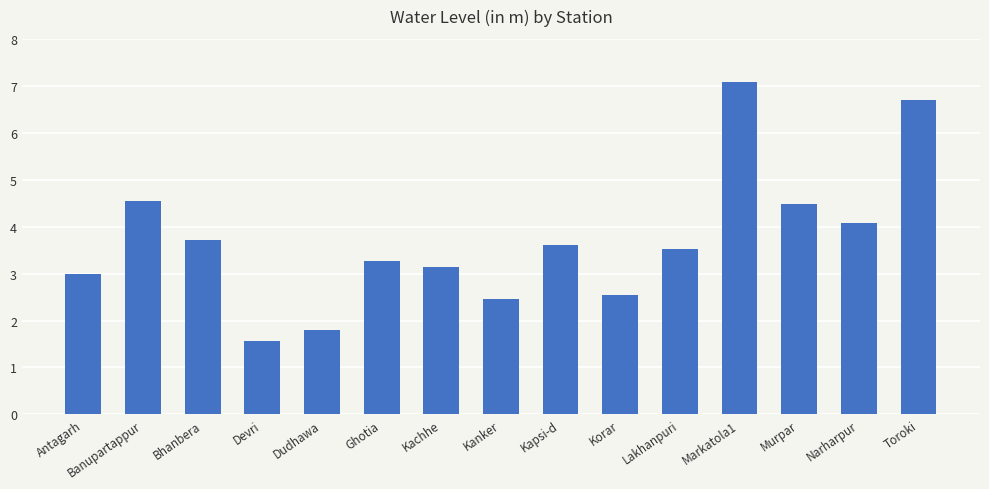

What is the sum of all values?

55.5